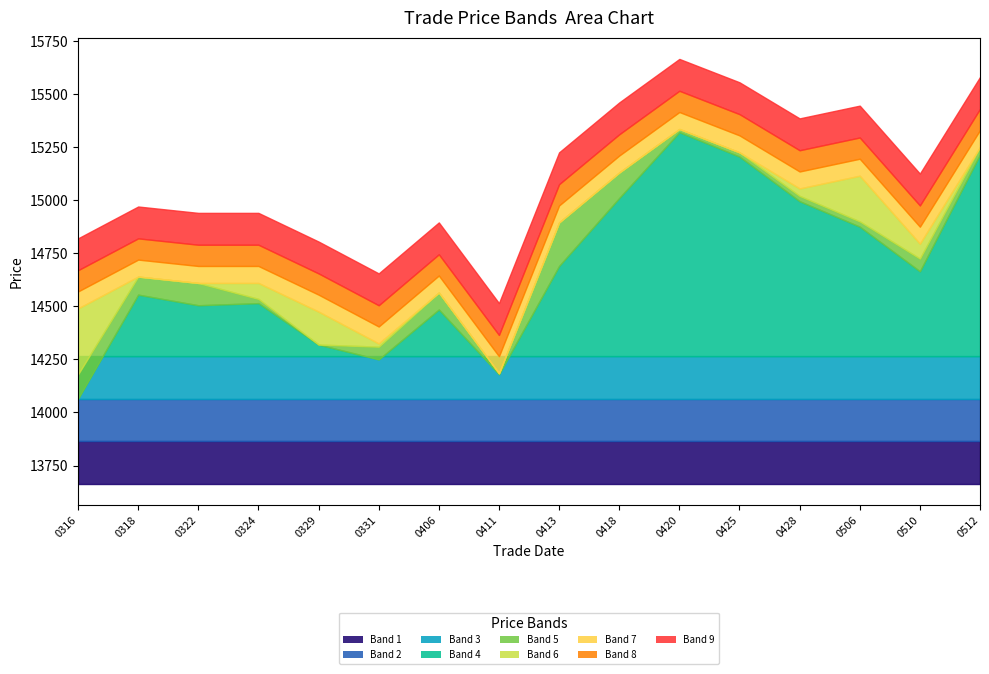

True or false: close and oi intersect in this chart.

False